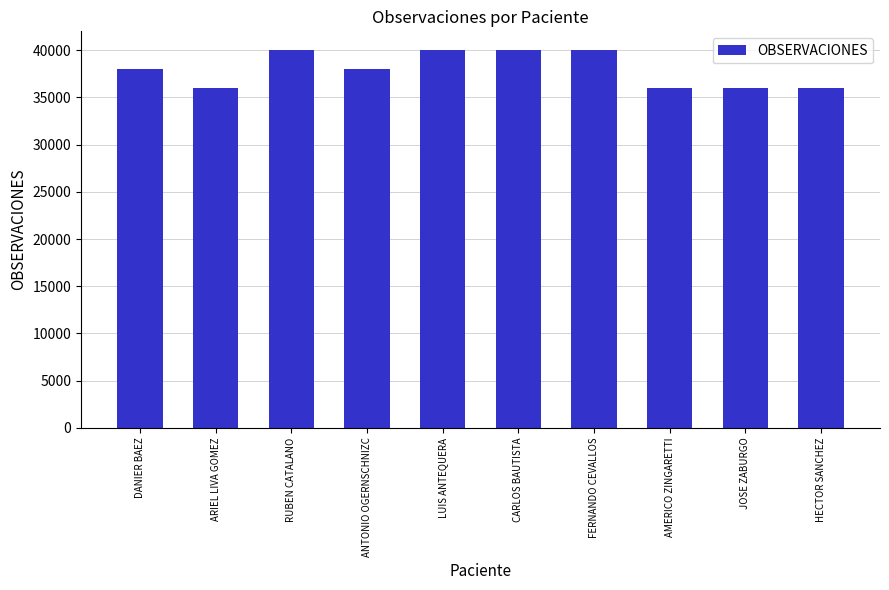

Between HECTOR SANCHEZ and RUBEN CATALANO, which is larger?

RUBEN CATALANO